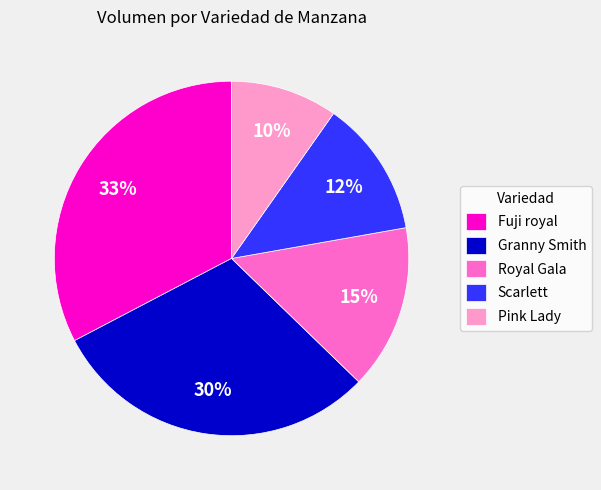

Is there a majority slice in this chart?

No